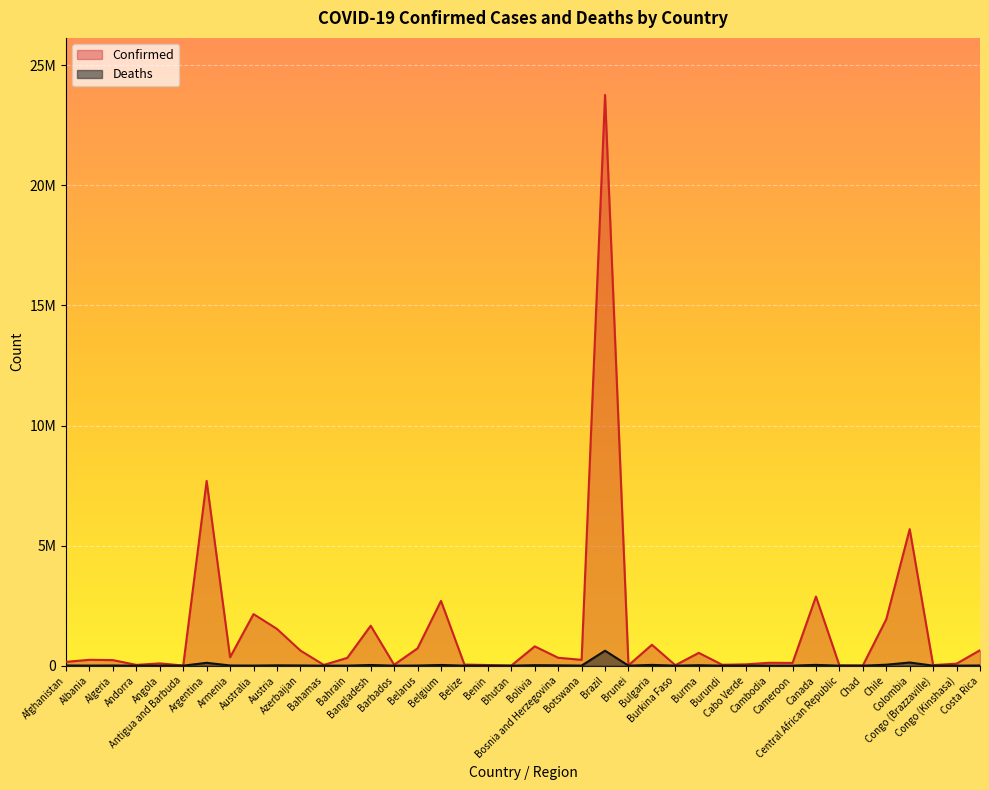

Reading left to right, extract all data points from this chart.

Confirmed: 159548	244182	232325	33025	95676	5815	7694506	350897	2147756	1530919	630420	31915	324304	1664616	38171	722939	2697239	45753	26309	3458	804677	329569	243946	23766499	16066	870751	20435	533815	36868	55178	121000	114113	2878106	13509	6889	1934204	5686065	23380	84283	643496
Deaths: 7390	3292	6468	144	1884	122	118969	8026	3063	13956	8581	726	1398	28192	274	5899	28780	616	163	3	20570	13984	2544	622875	98	32604	353	19308	38	383	3015	1867	32217	109	185	39474	131824	371	1278	7451